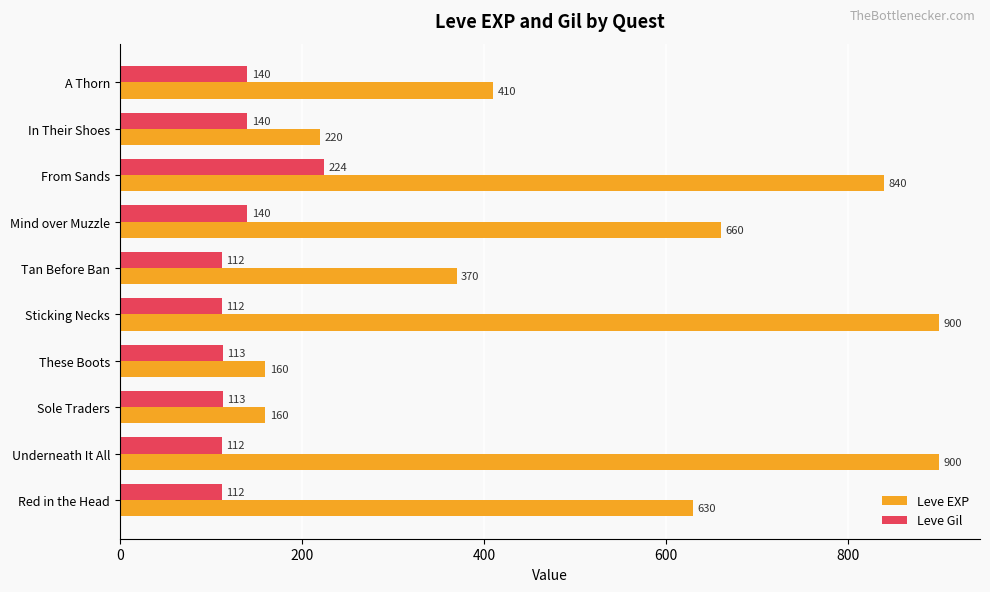

List the series in order of their overall mean, lowest first.

Leve Gil, Leve EXP